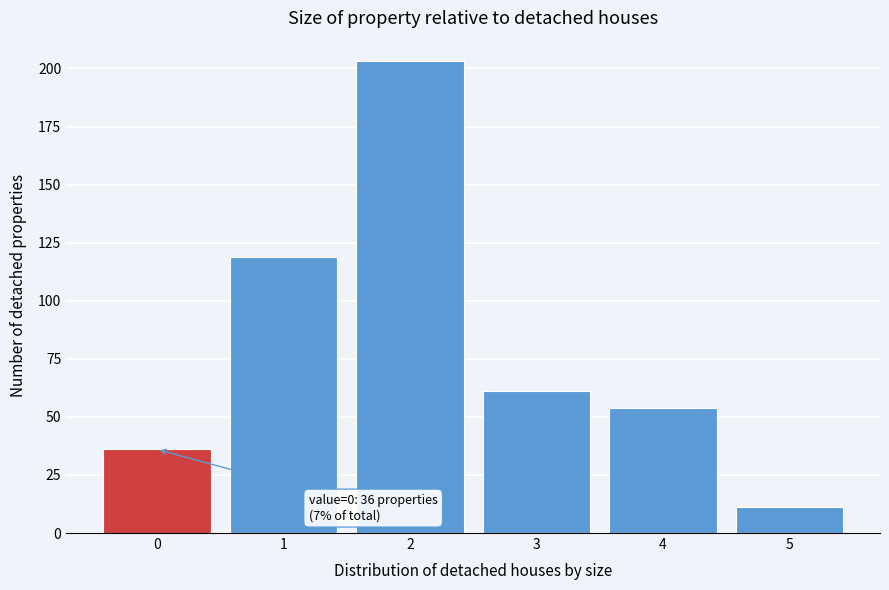

Reading left to right, list all the values displayed in this chart.

36	119	203	61	54	11